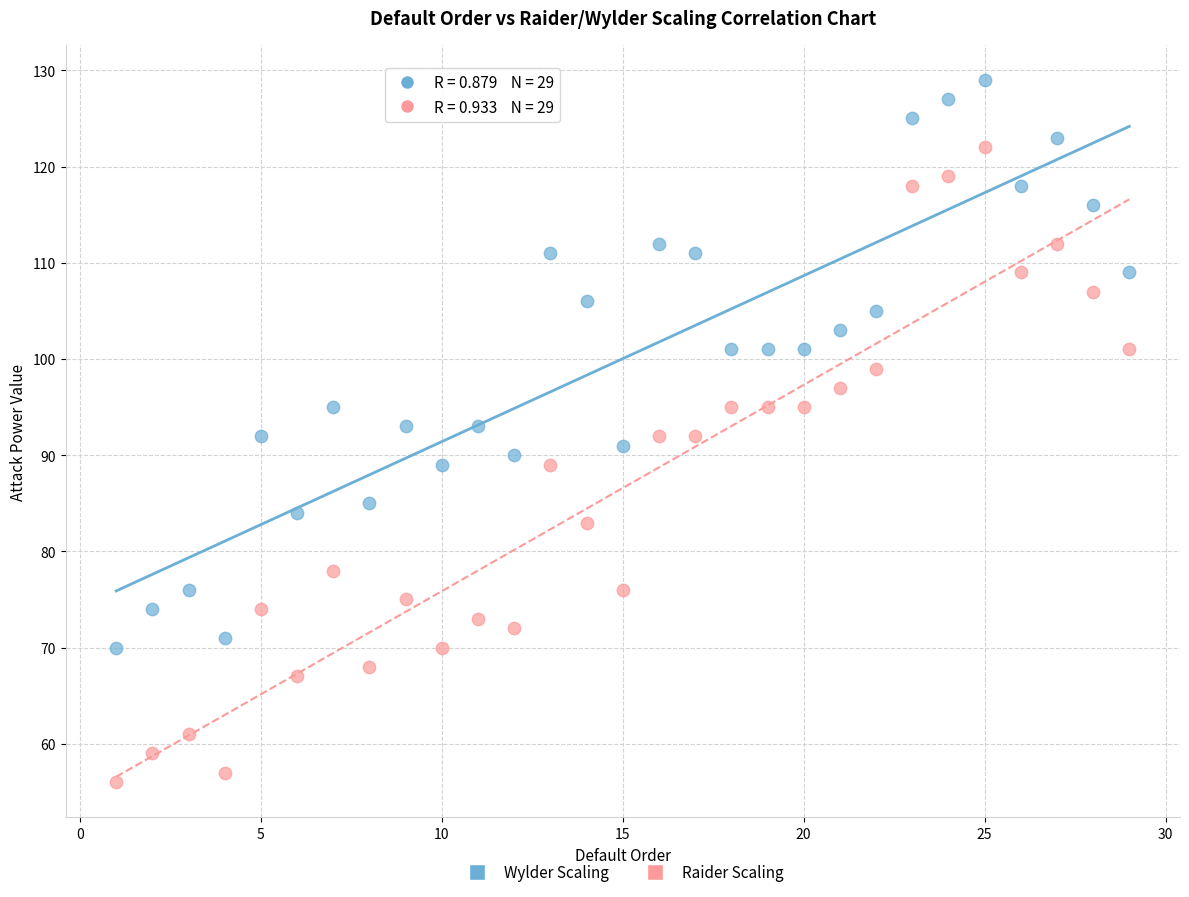

Across all data points, what is the range of X values (max minus min)?

28